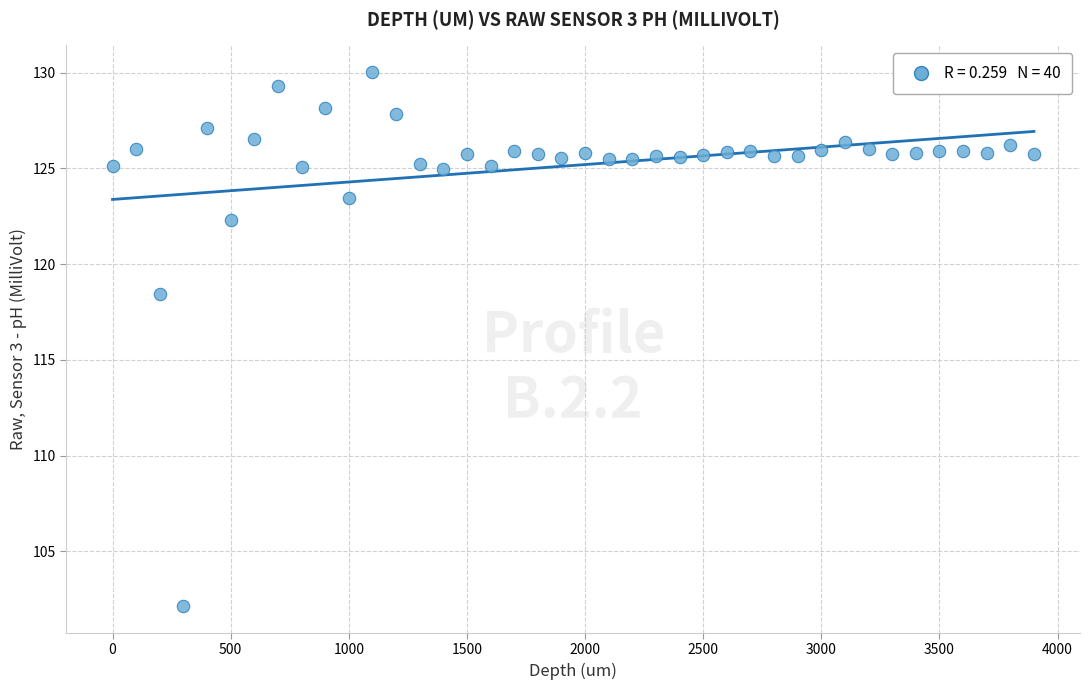

What Y value in the scatter plot is closest to 116?

118.5